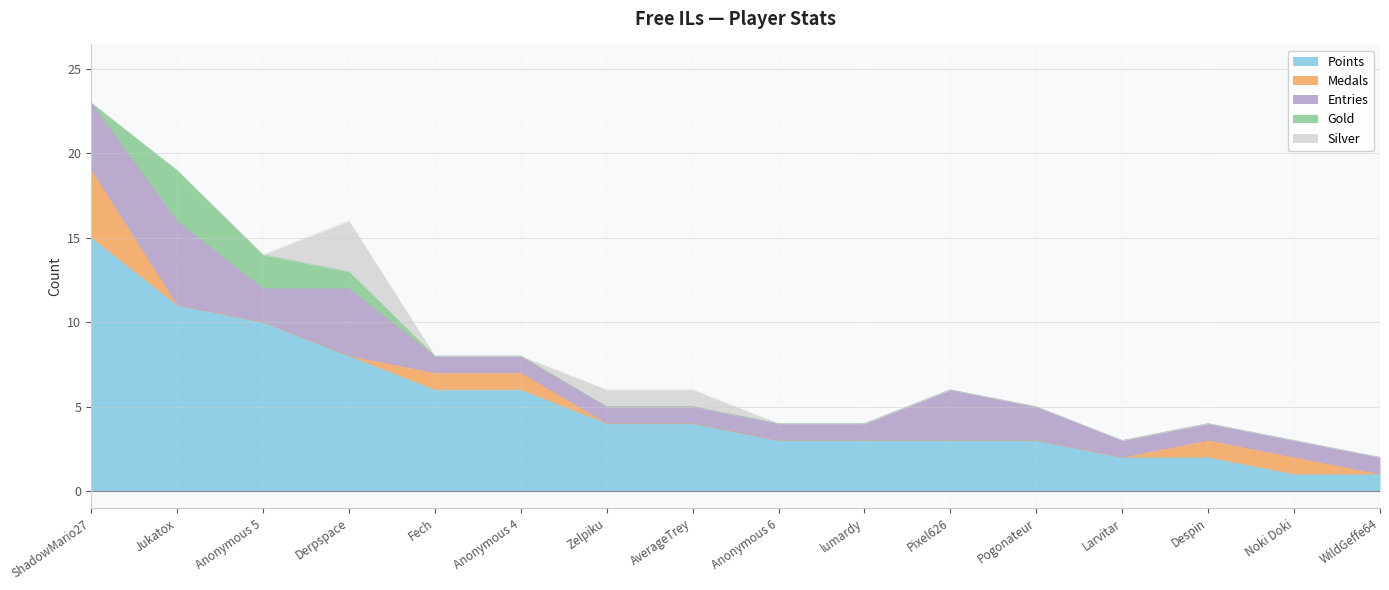

The Medals series shows 0 at Despin. True or false?

False